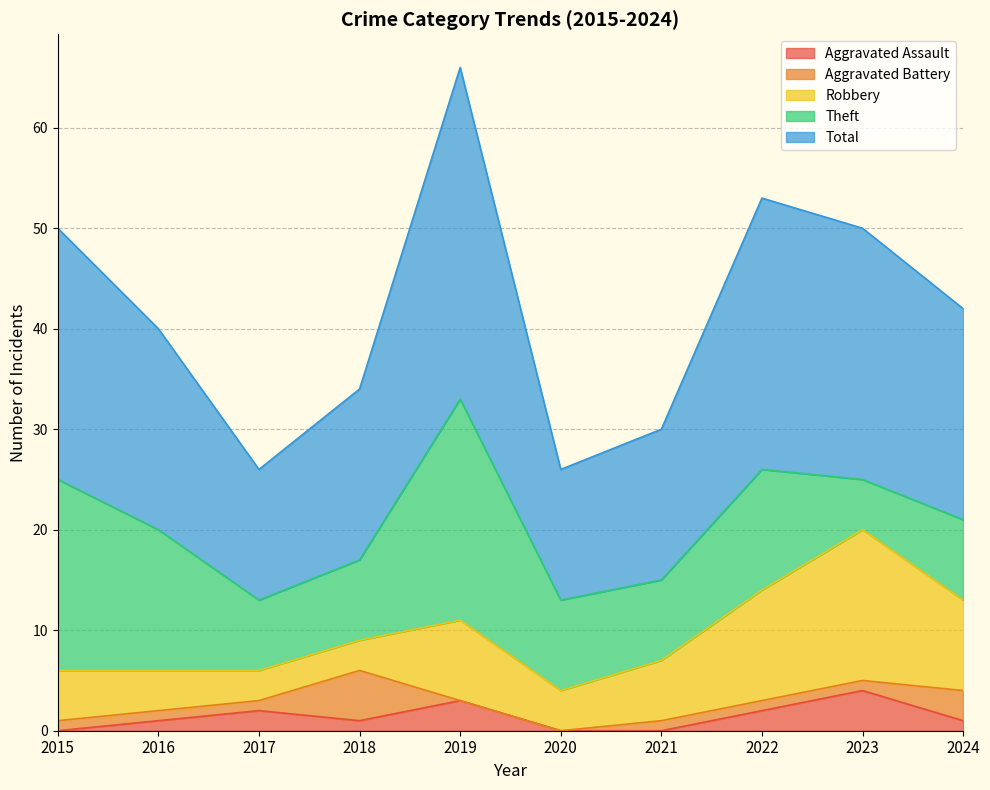

Which series has the widest spread of values?

Total